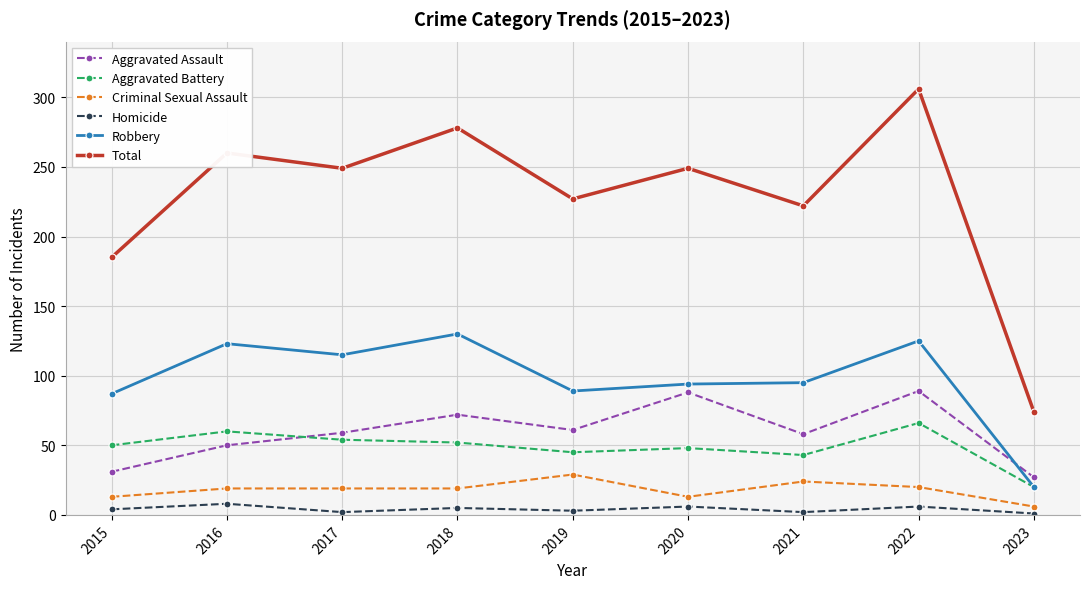

At which category does Robbery reach its first local peak?

2016